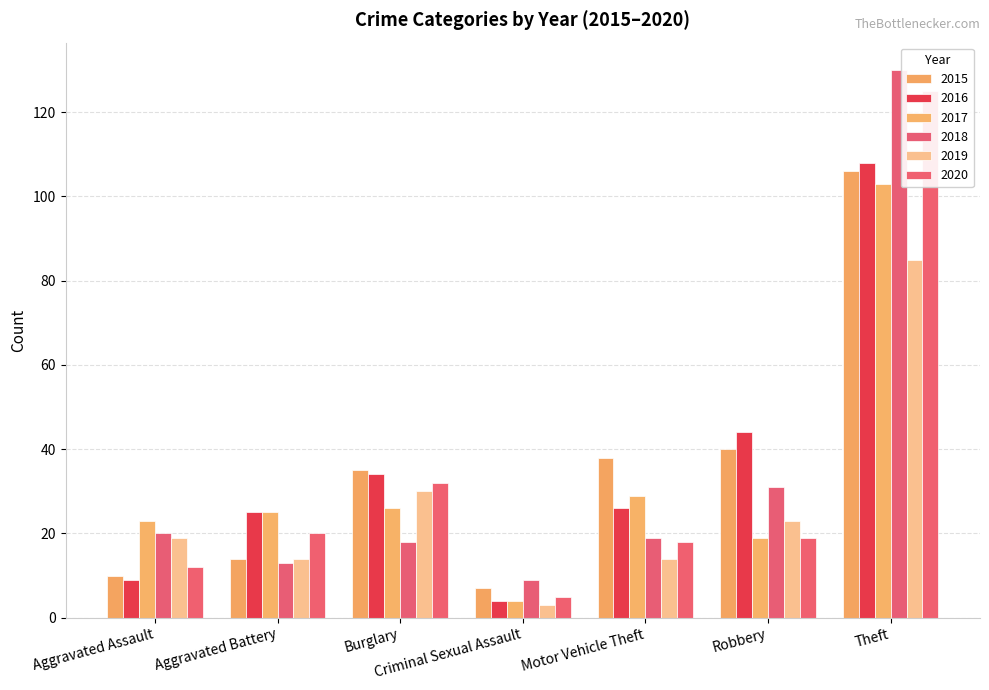

What position from the left is Aggravated Battery?

2